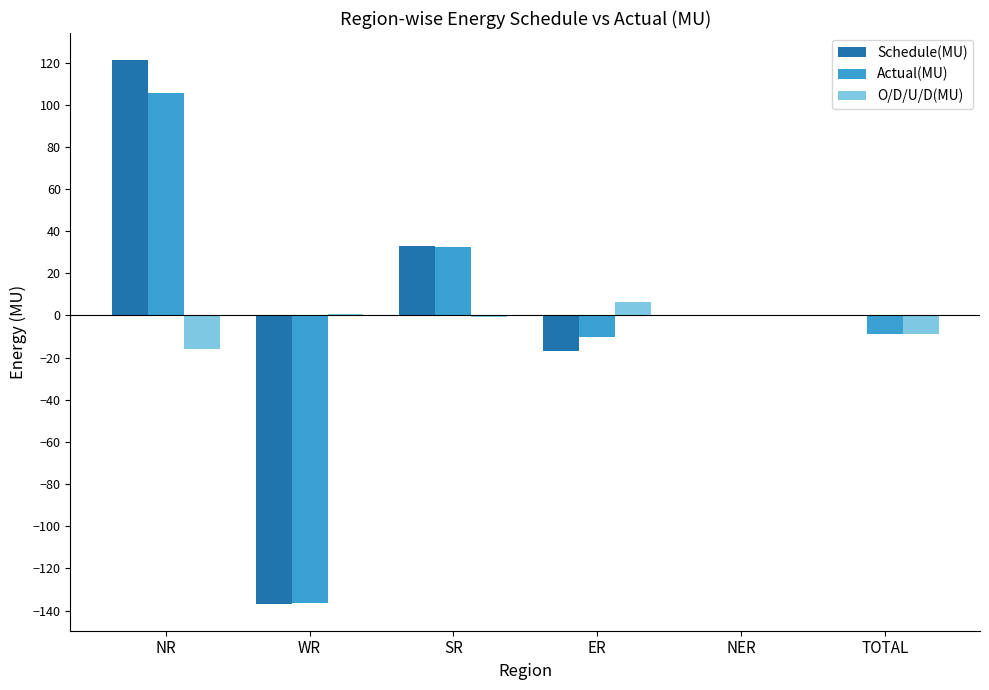

Which category has the highest value across all series?

NR